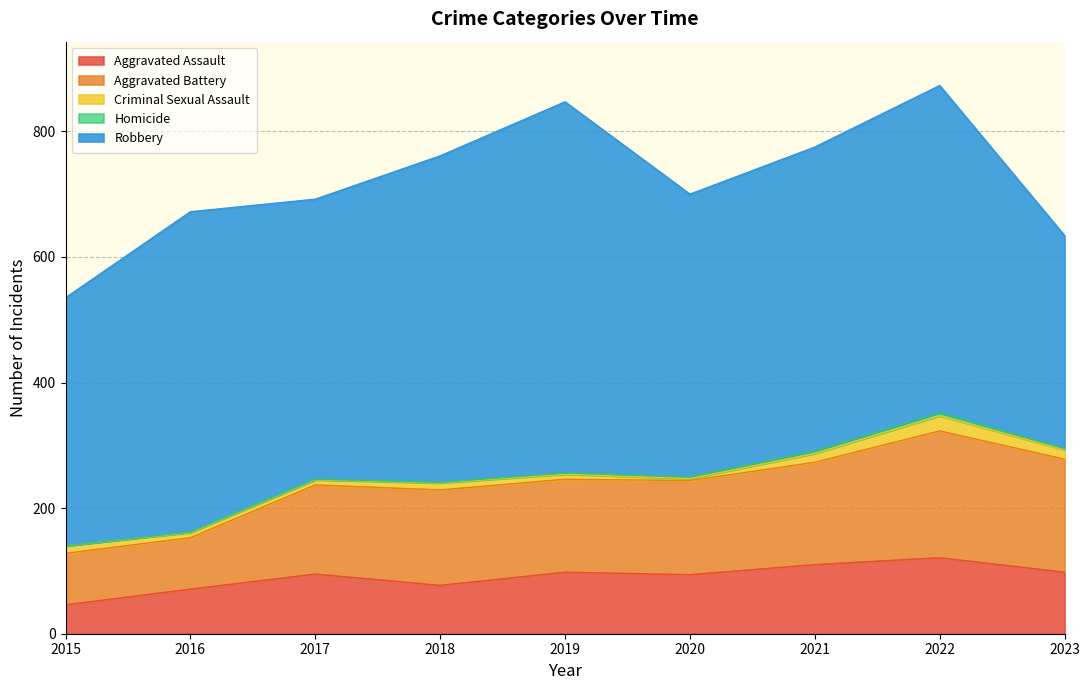

What is the greatest value displayed?

591